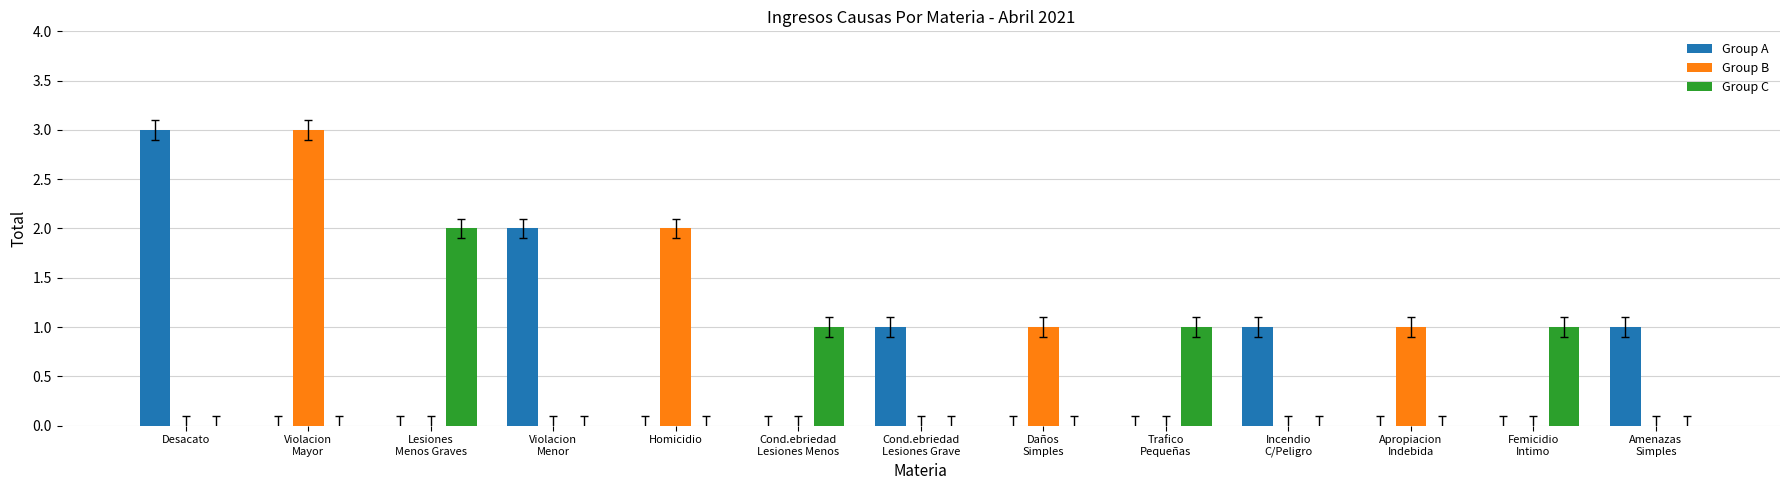

What is the sum of all Group A values?

8